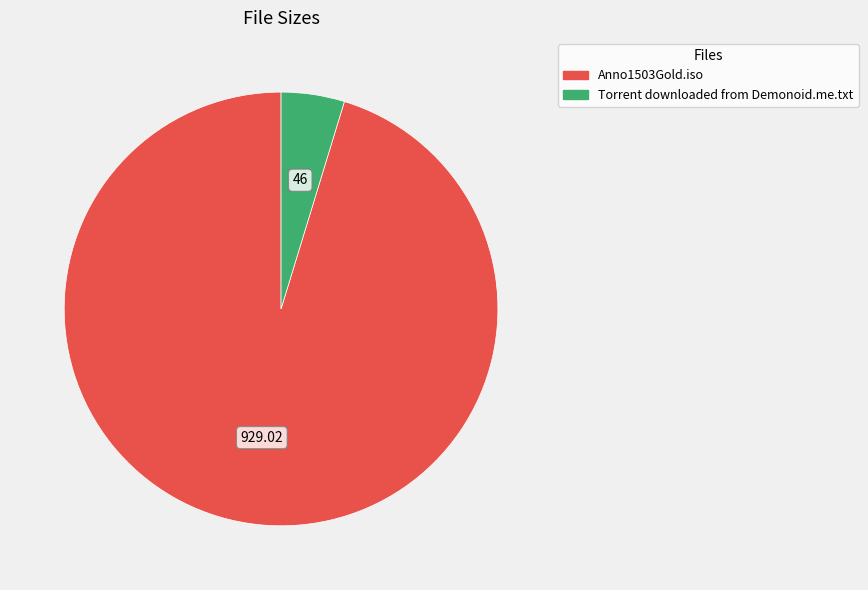

Which slice is the largest?

Anno1503Gold.iso